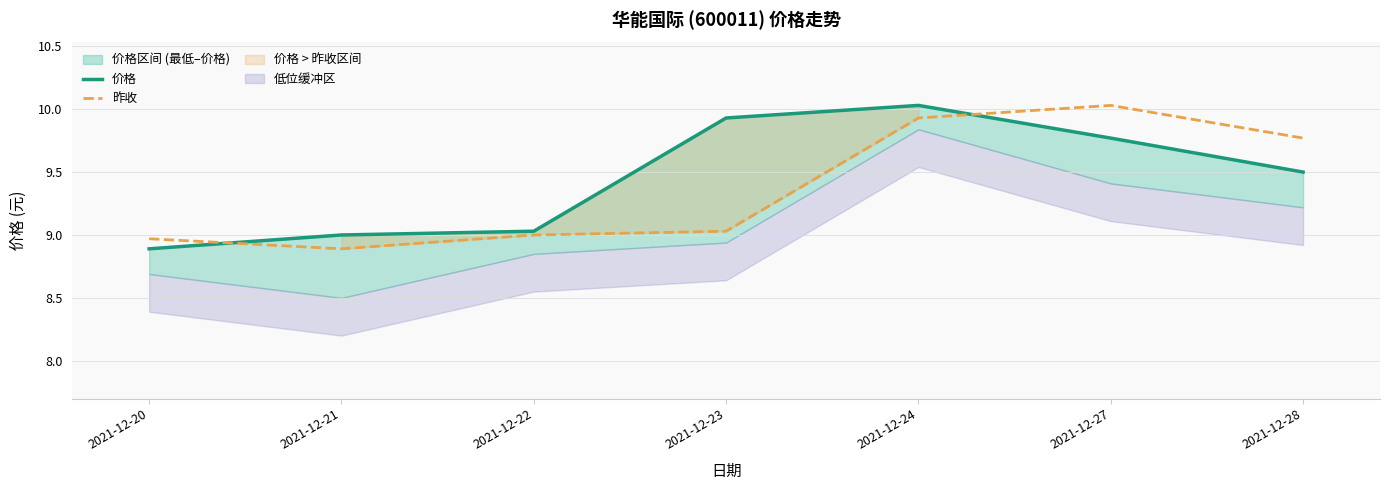

Does the chart display data point markers on the line(s)?

No